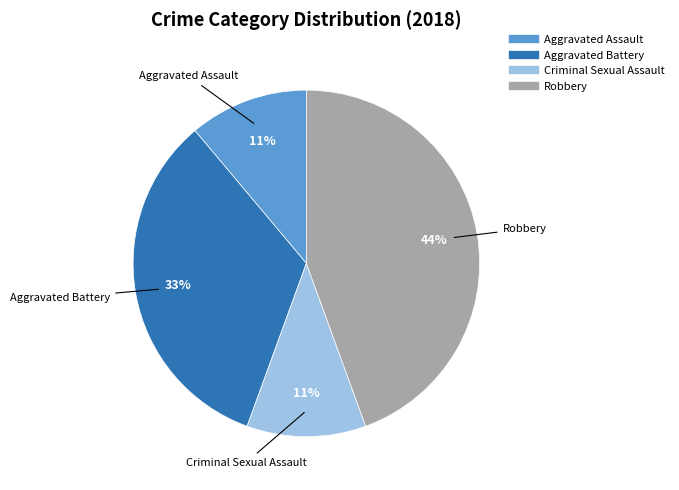

Combined, do Aggravated Assault and Aggravated Battery account for over 50%?

No